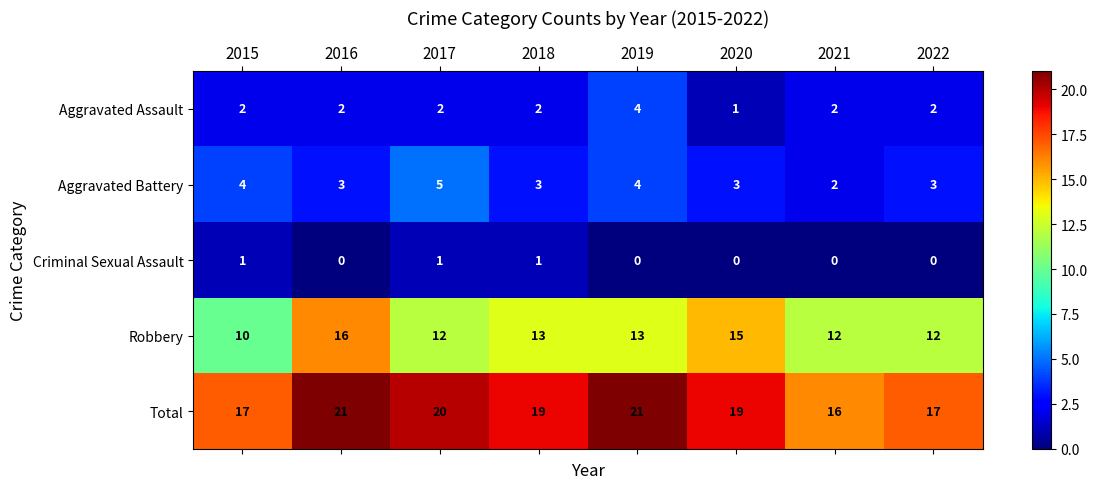

The value of Robbery at 2016 is 16. True or false?

True